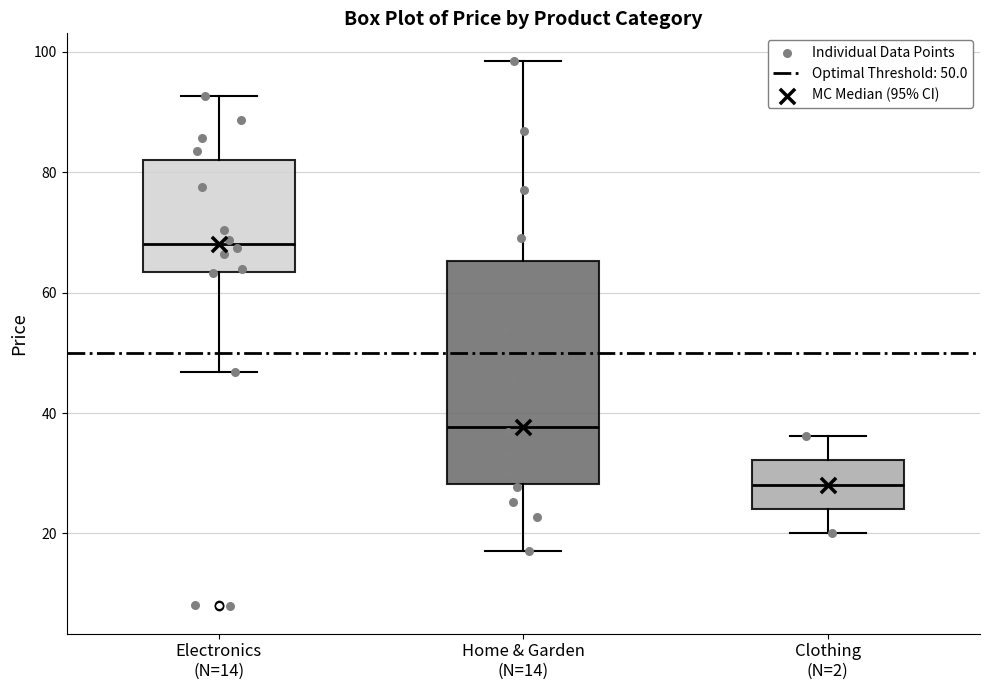

Which box's median line is the highest?

Electronics (N=14)